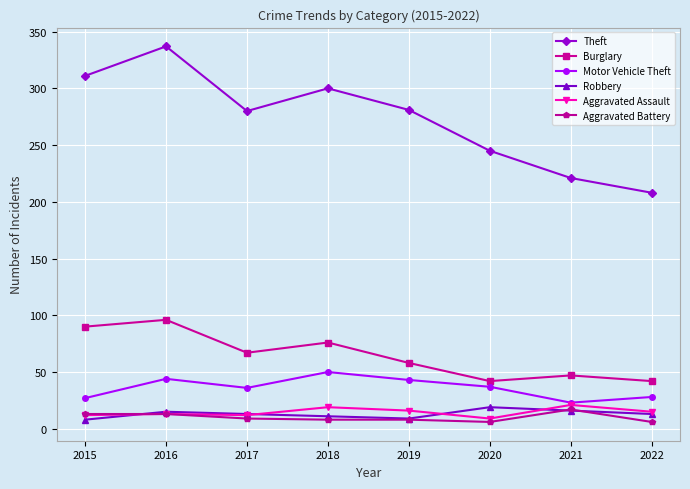

What is the sum of all Robbery values?

104